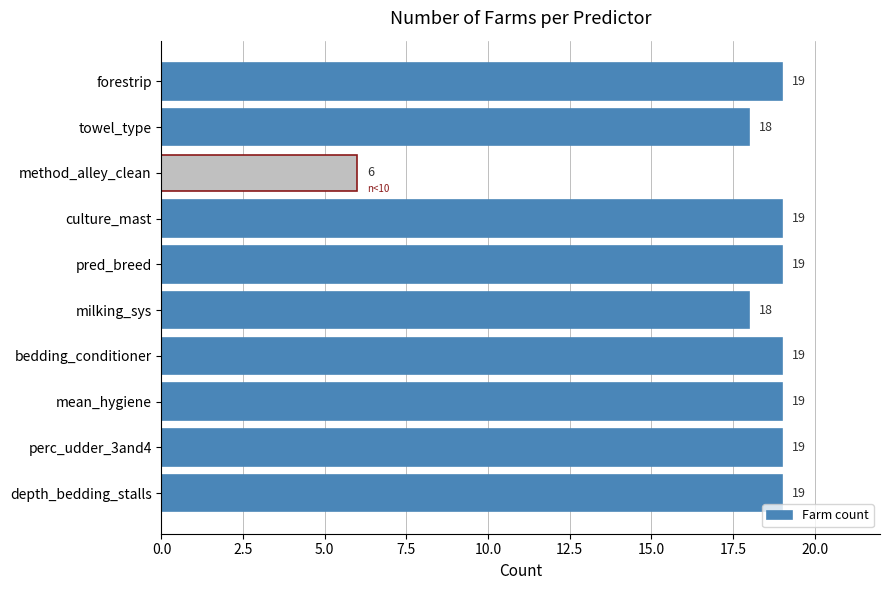

What is the approximate value at depth_bedding_stalls, to the nearest 10?

20